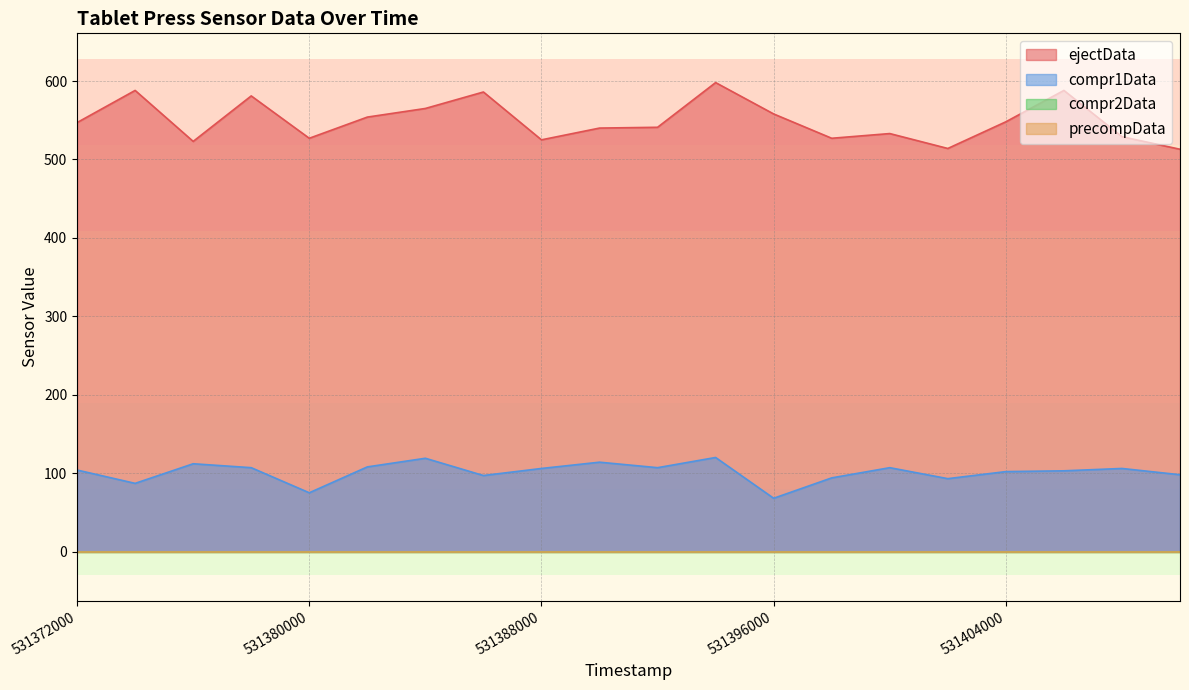

At which category does ejectData reach its first local peak?

531374000